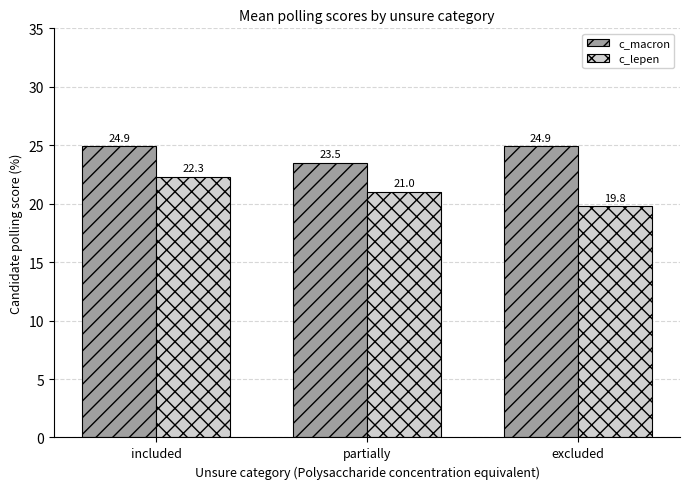

How many data points in c_macron are less than 24?

1